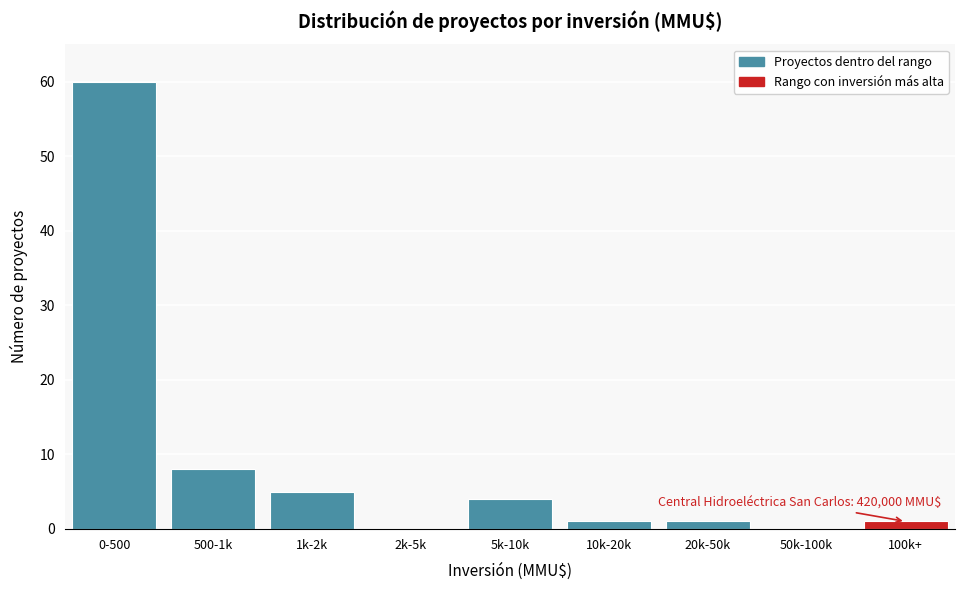

Reading right to left, what are all the values shown in this chart?

100k+=1	50k-100k=0	20k-50k=1	10k-20k=1	5k-10k=4	2k-5k=0	1k-2k=5	500-1k=8	0-500=60